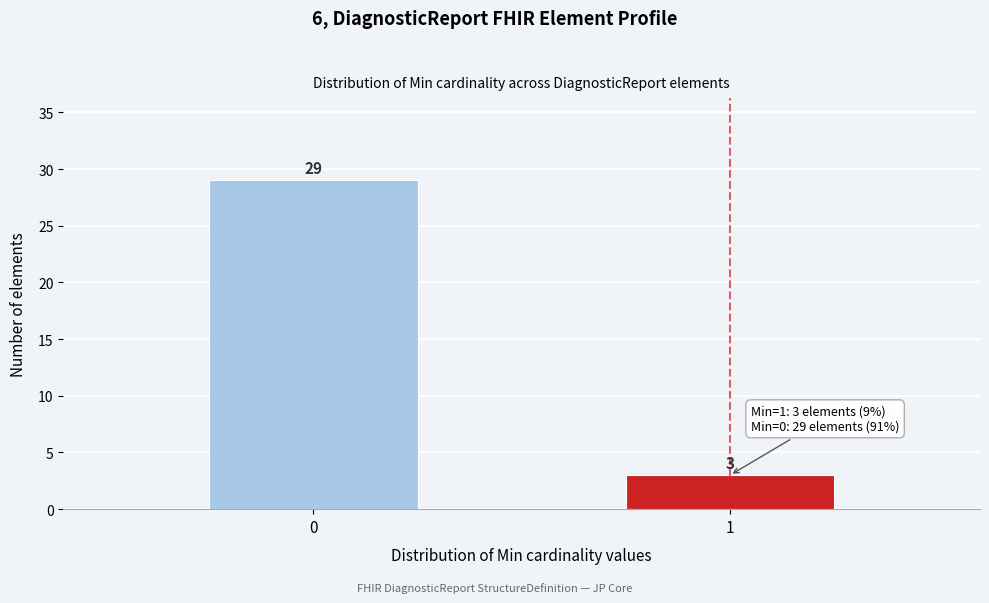

Reading right to left, extract all data points from this chart.

3	29